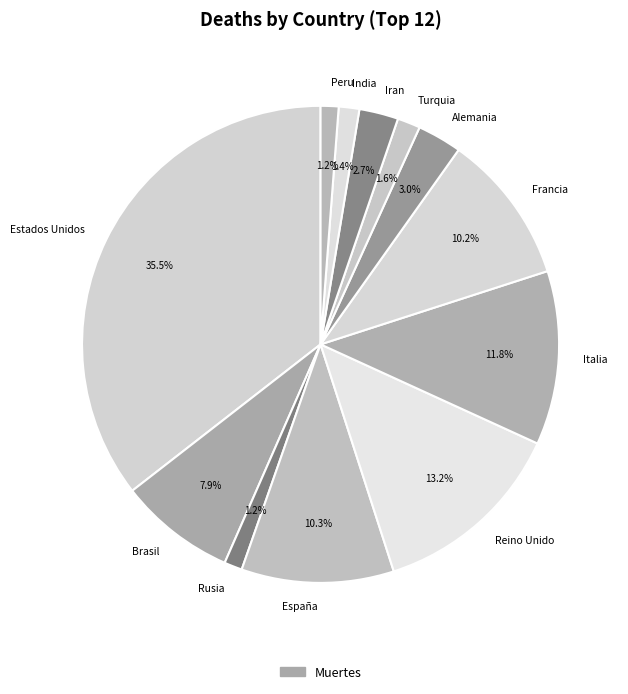

What percentage is the Peru slice, to the nearest percent?

1%